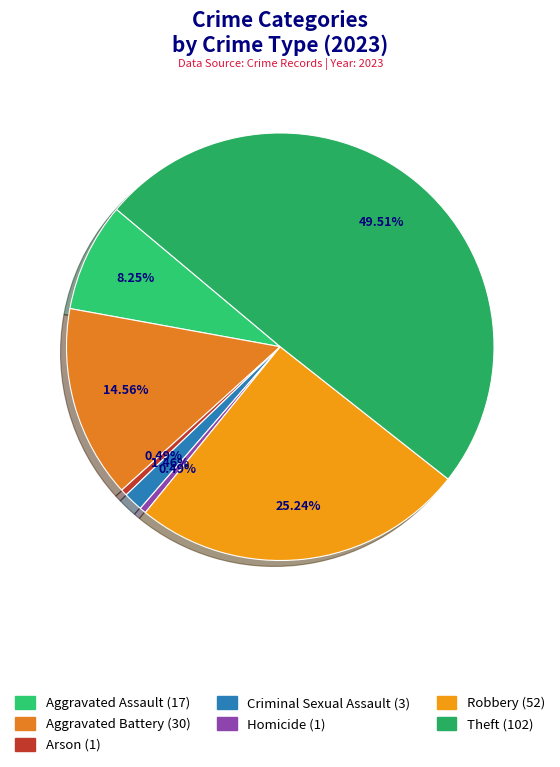

What is the change in value from Aggravated Battery to Robbery?

+22